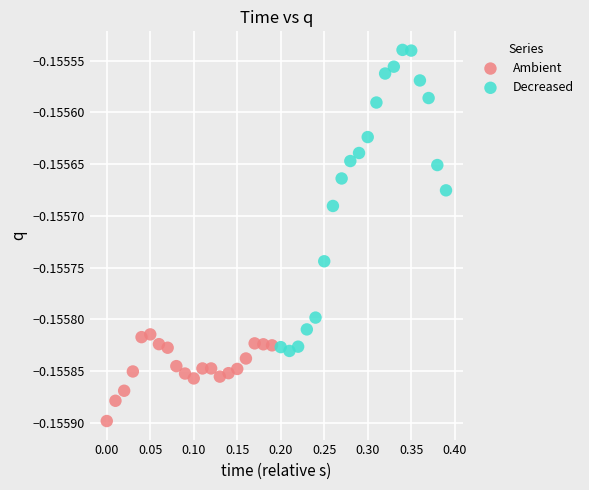

Which series has the largest Y range (max minus min)?

Decreased